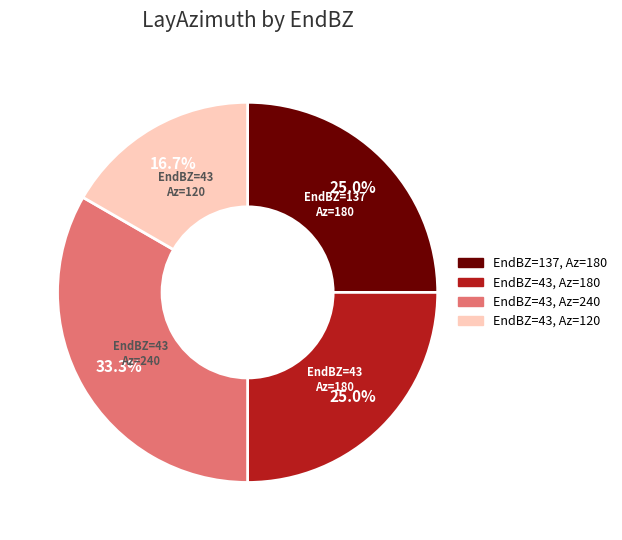

Combined, do EndBZ=43, Az=240 and EndBZ=137, Az=180 account for over 50%?

Yes